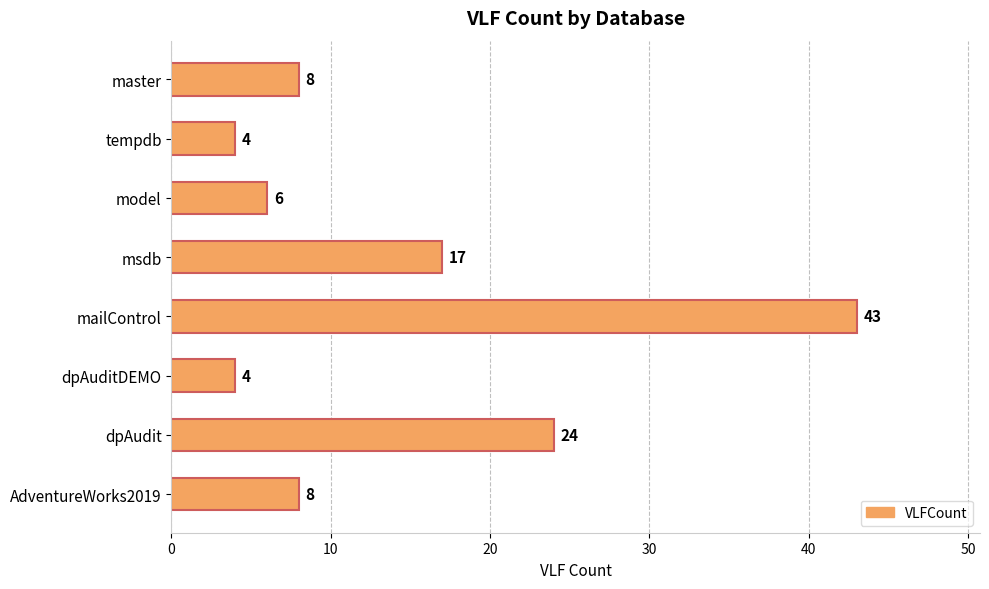

What is the change in value from msdb to AdventureWorks2019?

-9